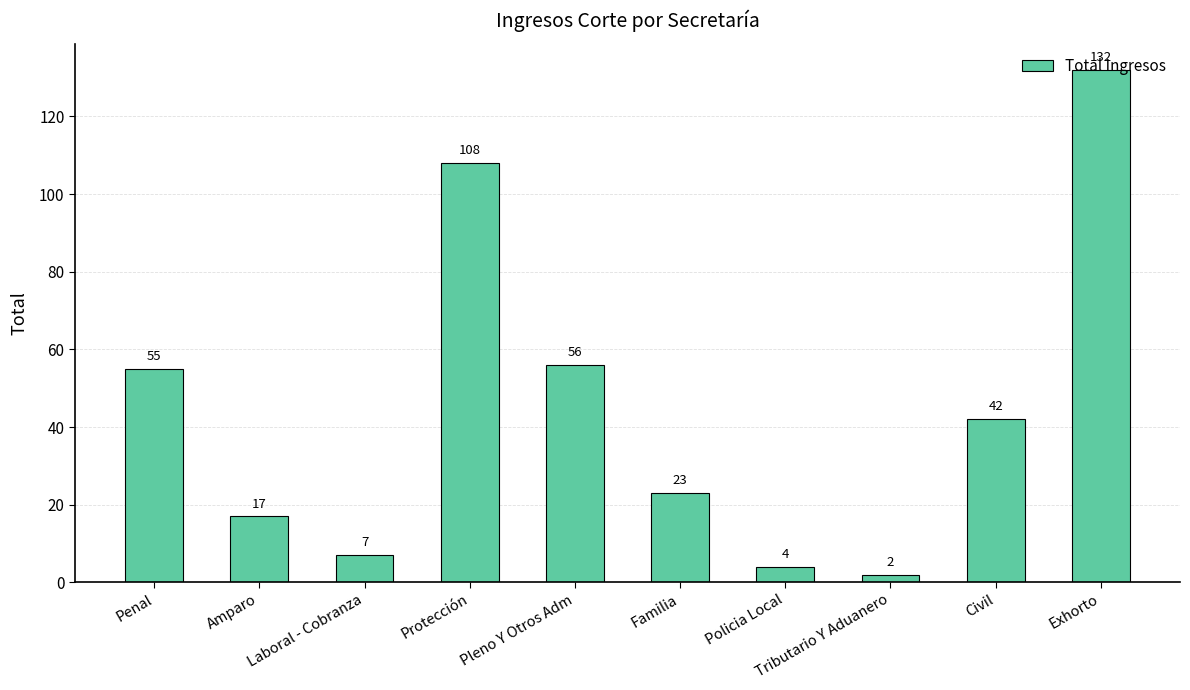

True or false: the data shows 7 at Laboral - Cobranza.

True